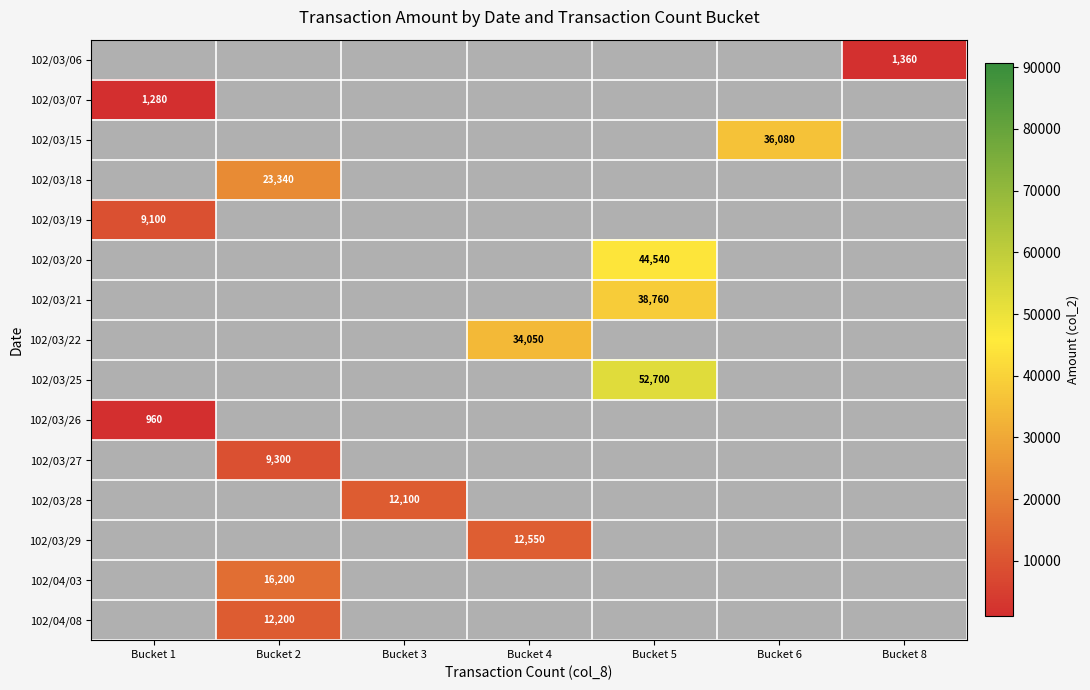

The 102/03/20 series shows 67698 at Bucket 5. True or false?

False